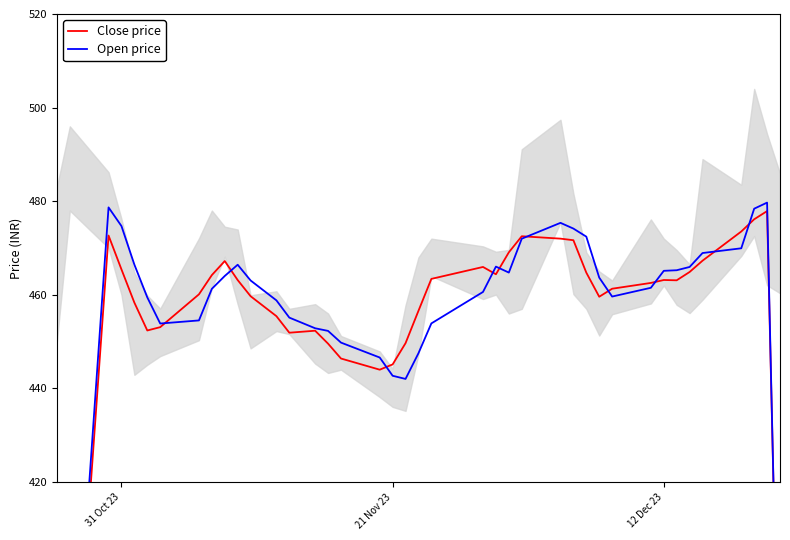

What is the maximum value shown in the chart?

479.7